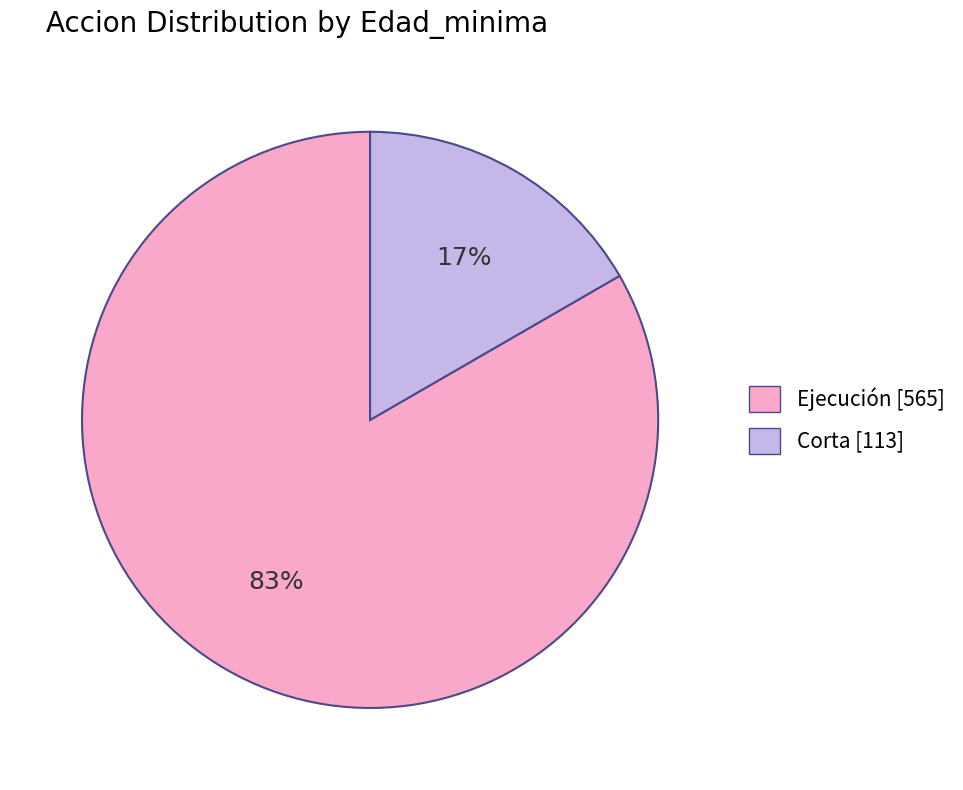

To the nearest percent, what portion does Ejecución [565] represent?

83%